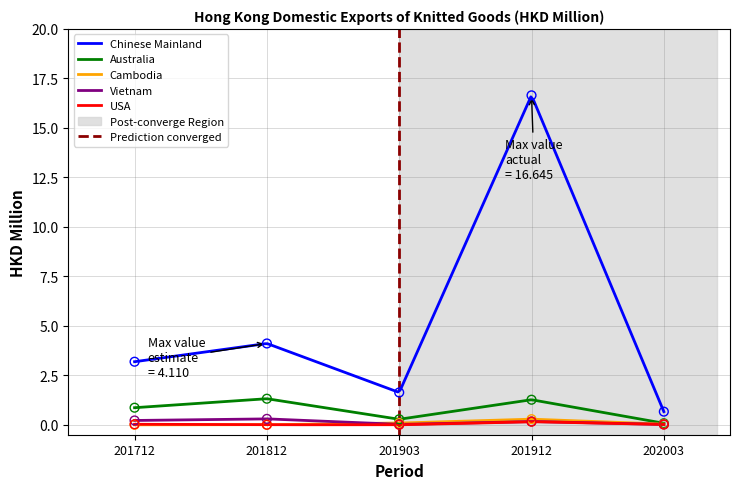

Which series has the largest total across all categories?

Chinese Mainland